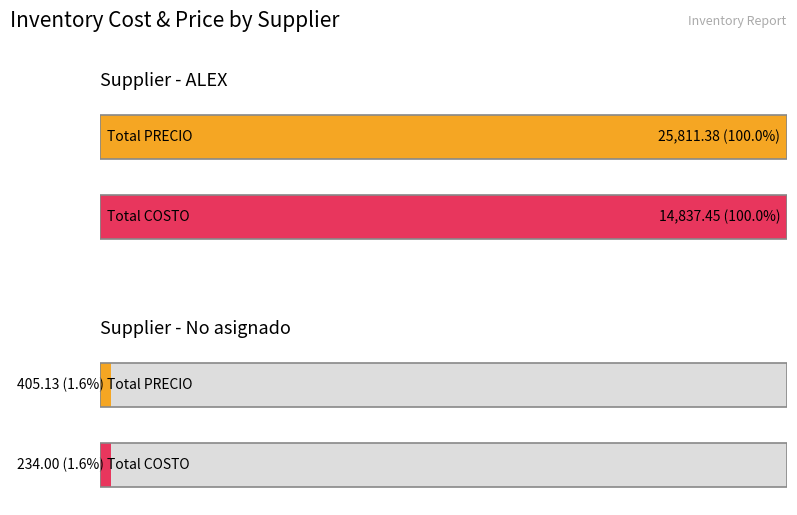

Which series has the largest range (max minus min)?

PRECIO